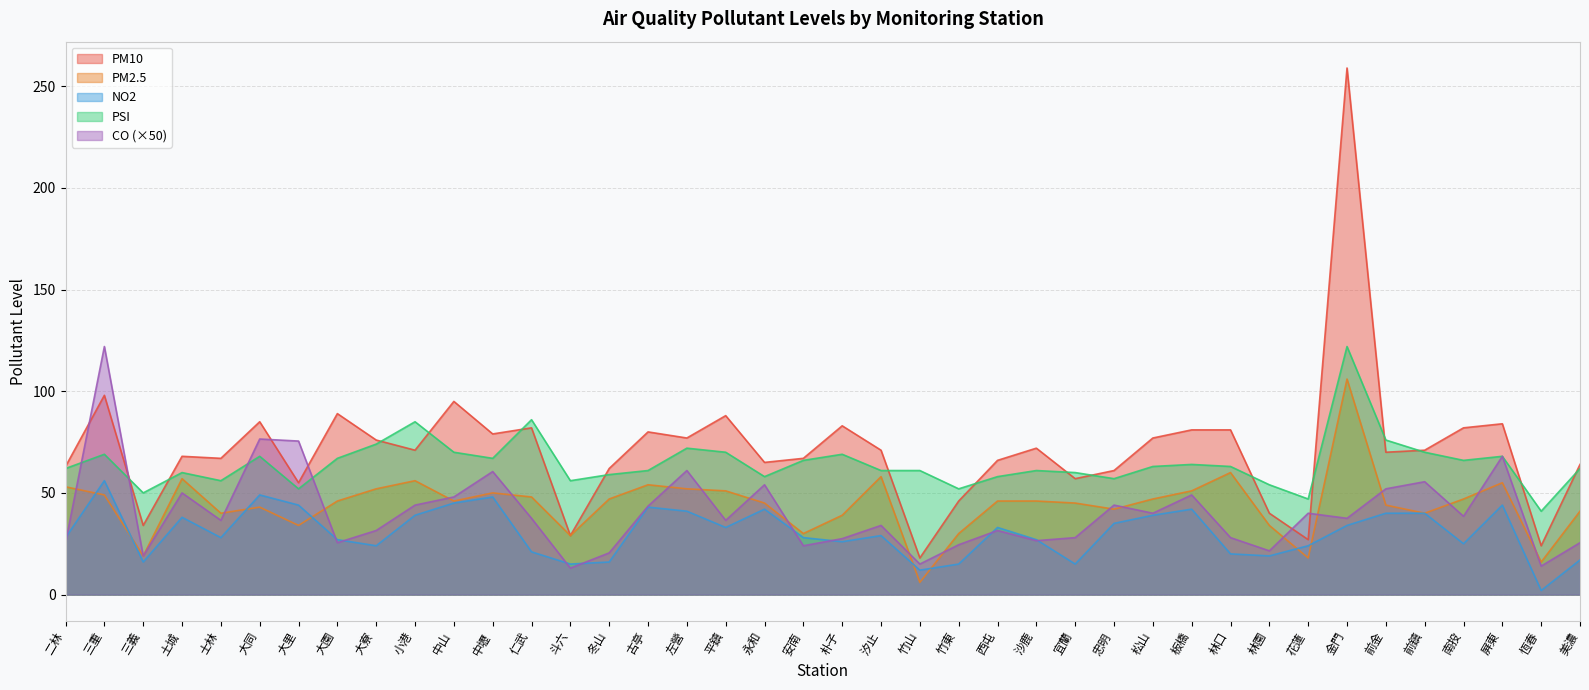

What is the difference between the maximum and minimum values in the PSI series?

81.0